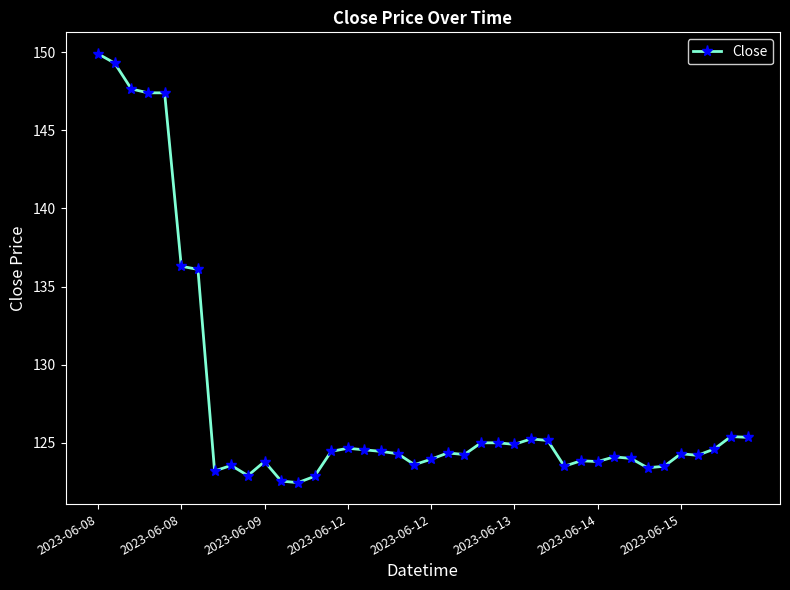

What is the maximum value shown in the chart?

149.9